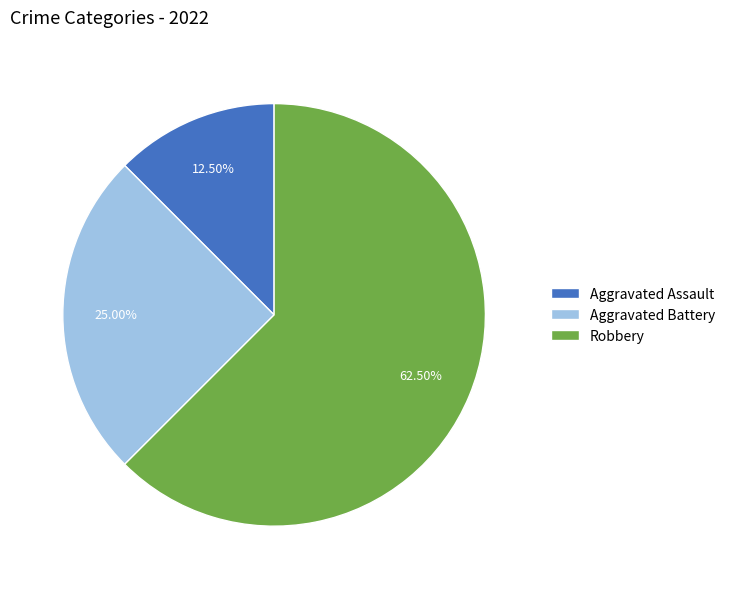

Which category has the smallest portion of the pie?

Aggravated Assault